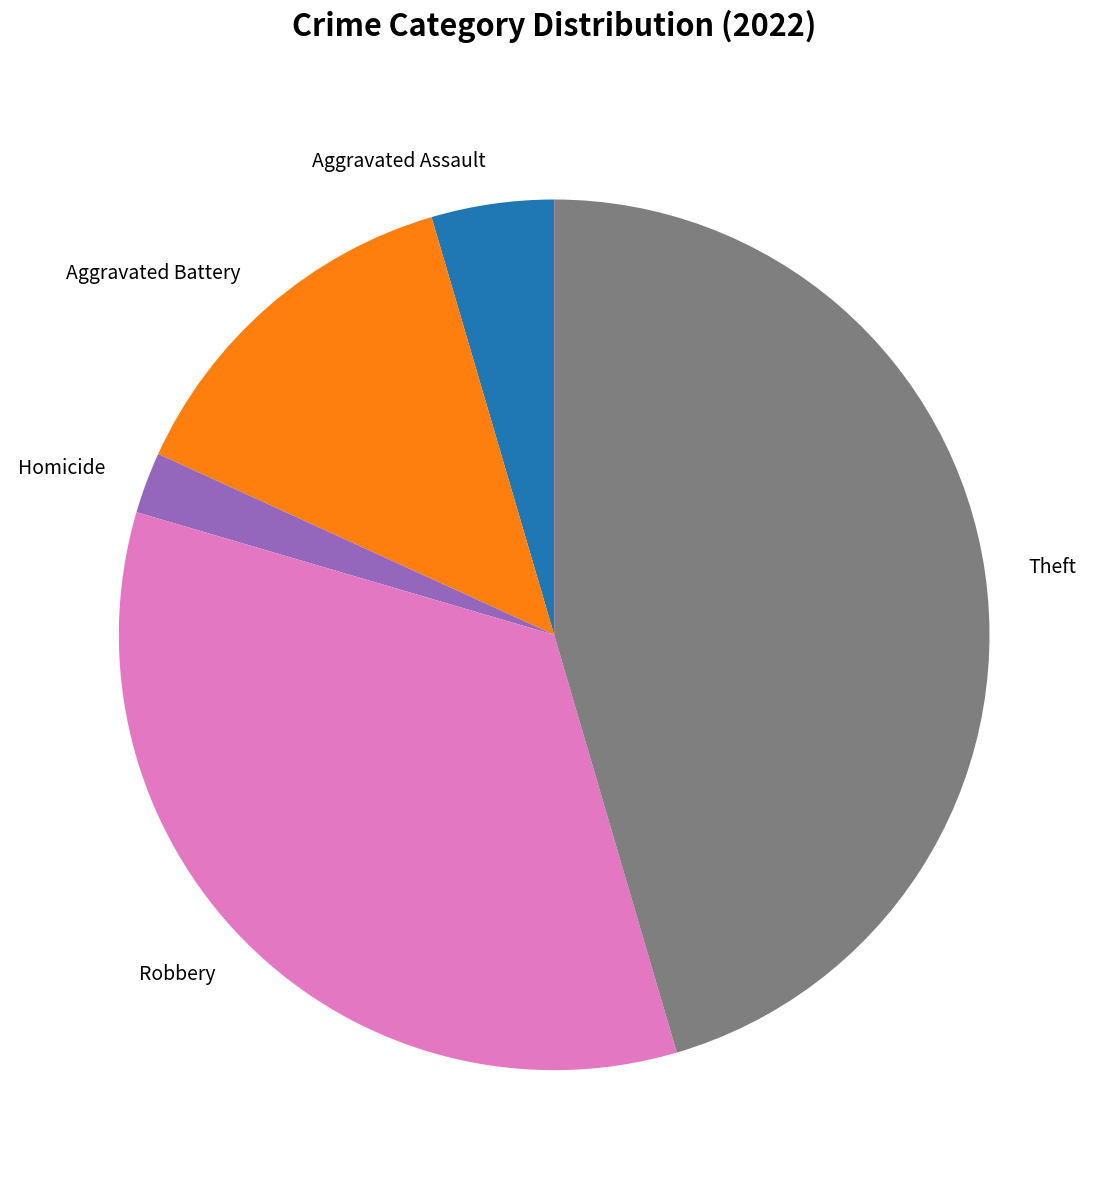

Between Theft and Robbery, which is larger?

Theft